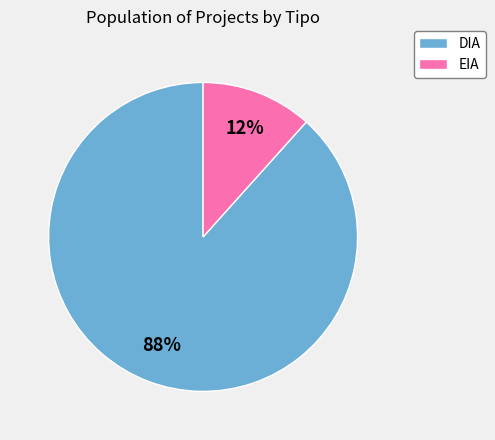

What is the largest slice in the pie chart?

DIA